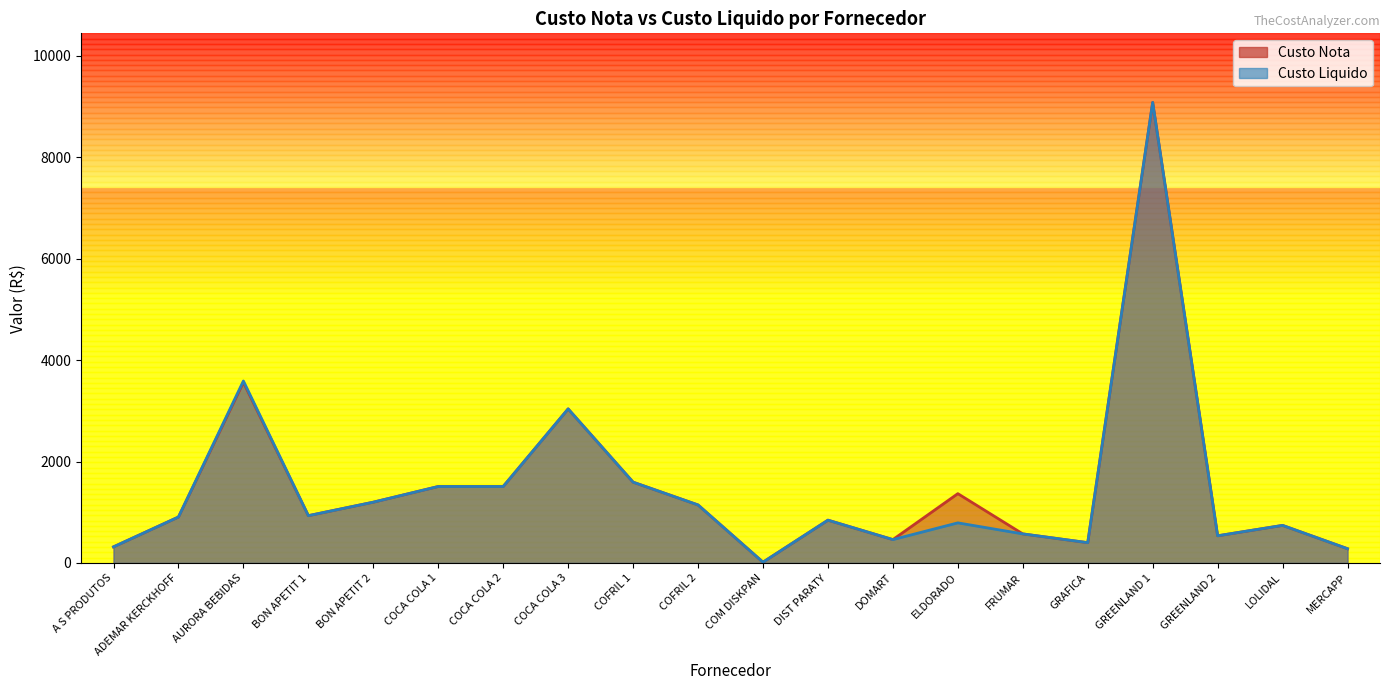

Reading left to right, extract all data points from this chart.

Custo Nota: 317.6	906.0	3559.5	932.4	1198.2	1507.4	1507.4	3037.1	1592.8	1143.8	15.3	843.7	460.5	1366.4	573.1	400.0	9079.4	535.7	740.6	280.9
Custo Liquido: 317.6	906.0	3587.8	932.4	1198.2	1507.4	1507.4	3037.1	1592.8	1143.8	15.3	843.7	460.5	790.5	573.1	400.0	9079.4	535.7	740.6	280.9